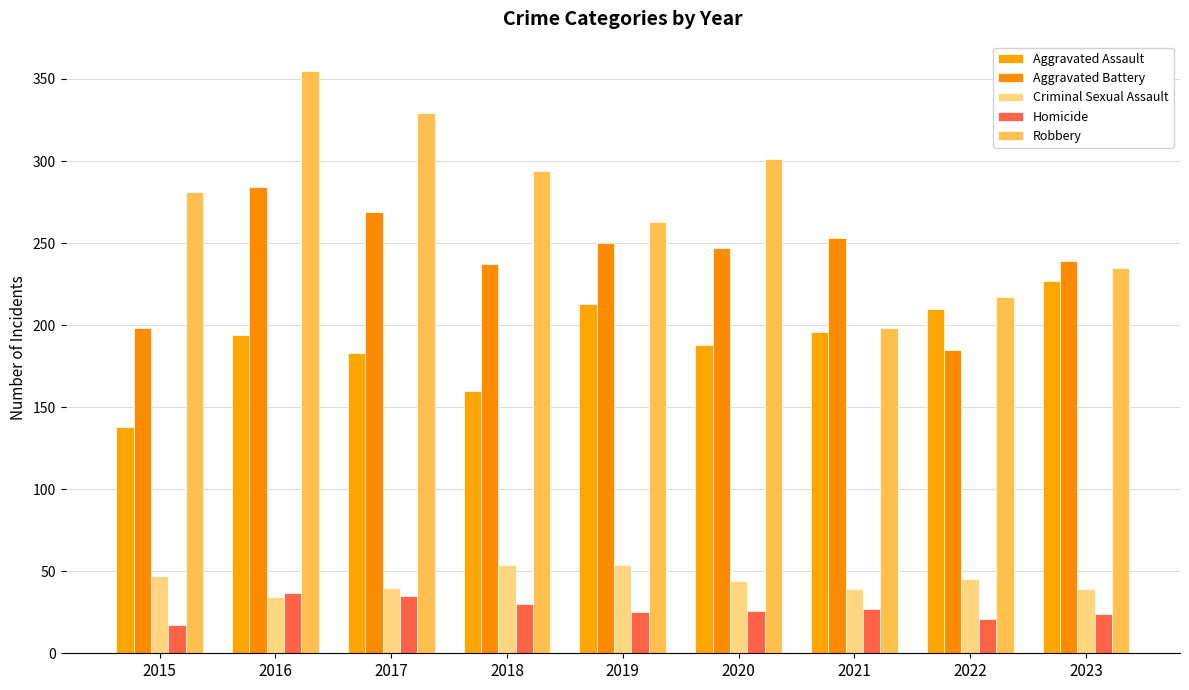

At which category does the chart reach its peak across all series?

2016